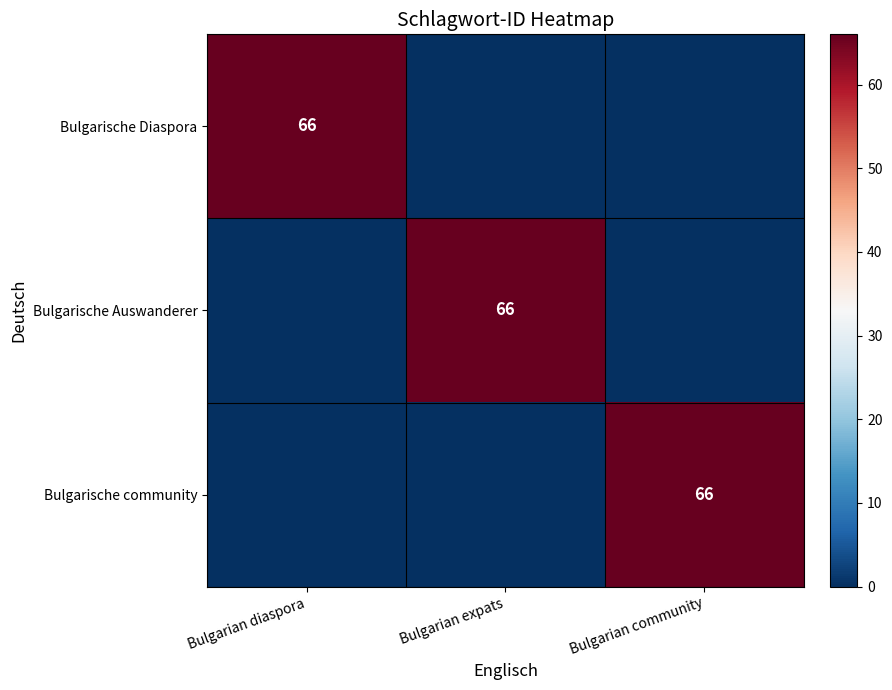

Which category has the highest value in the Bulgarische Auswanderer series?

Bulgarian expats